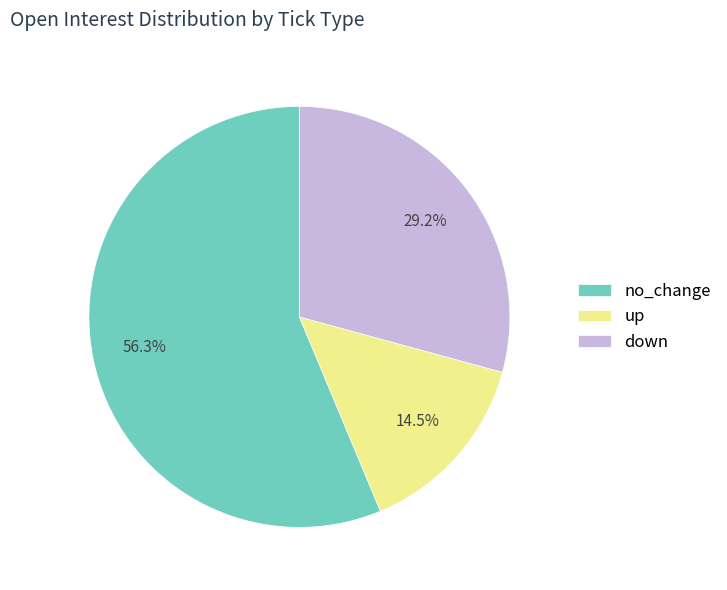

To the nearest percent, what is the average slice percentage?

33%